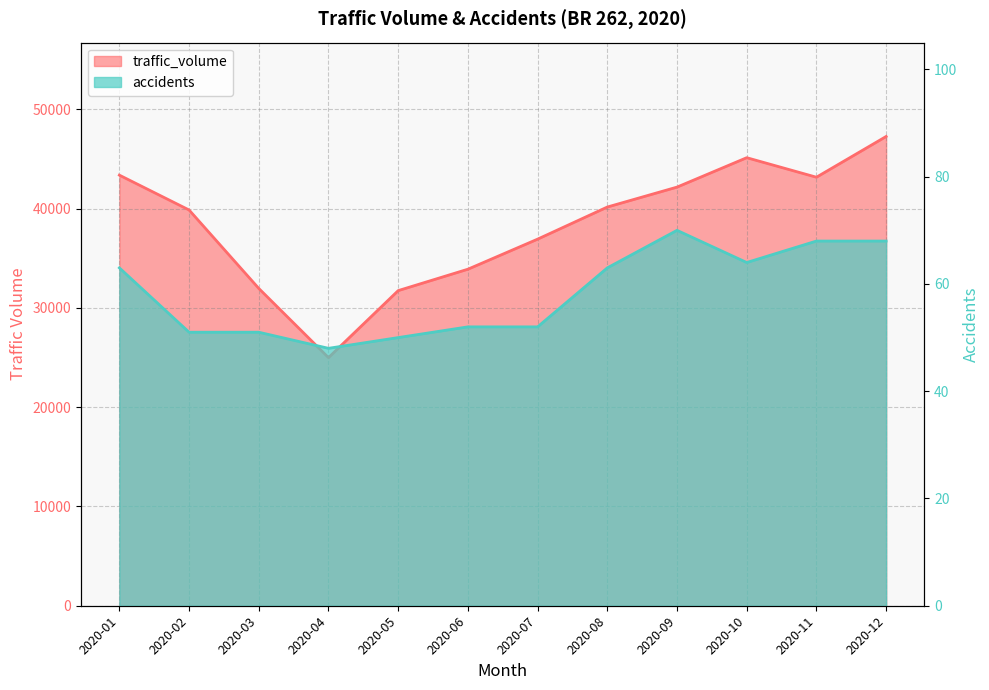

At which category is the sum across all series the highest?

2020-12